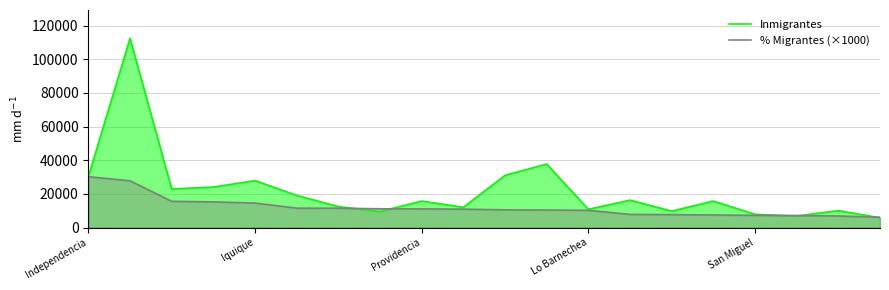

Is it true that Inmigrantes equals 39861.8 at Independencia?

False